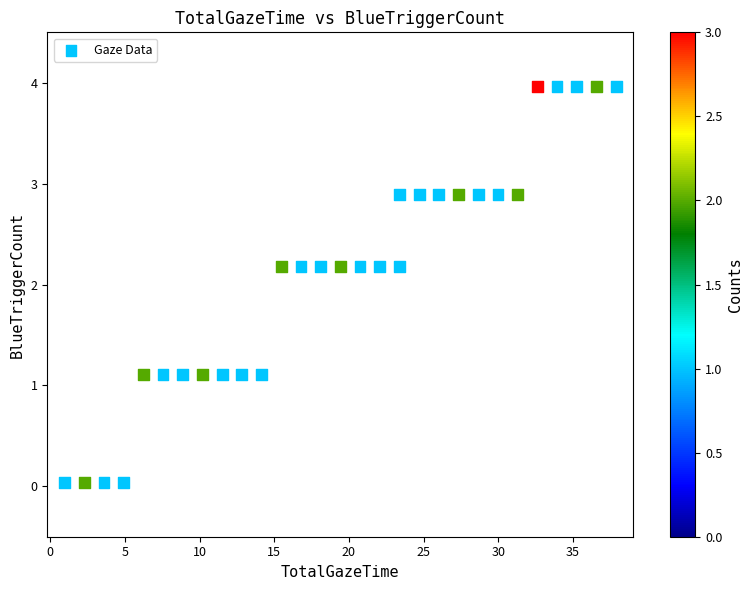

What is the range of Y values (max minus min)?

3.9